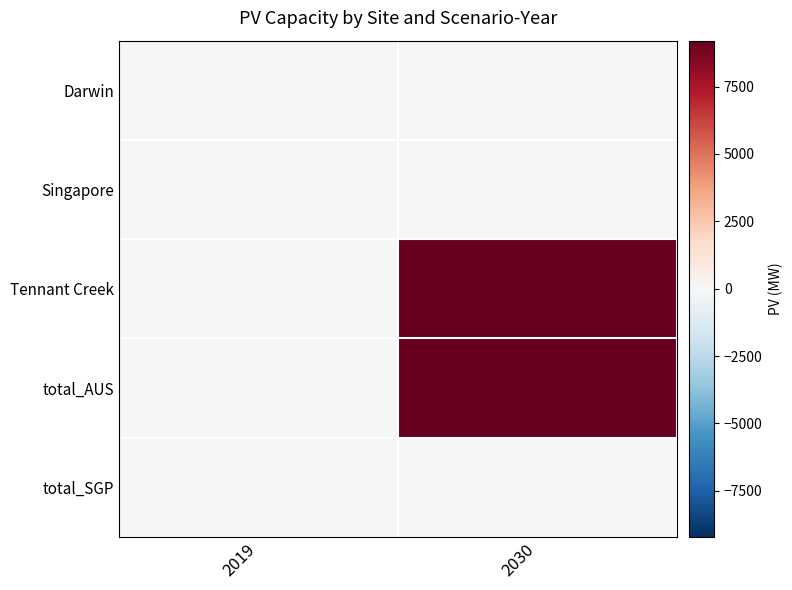

At 2019, list the series in order from smallest to largest.

Darwin, Singapore, Tennant Creek, total_AUS, total_SGP